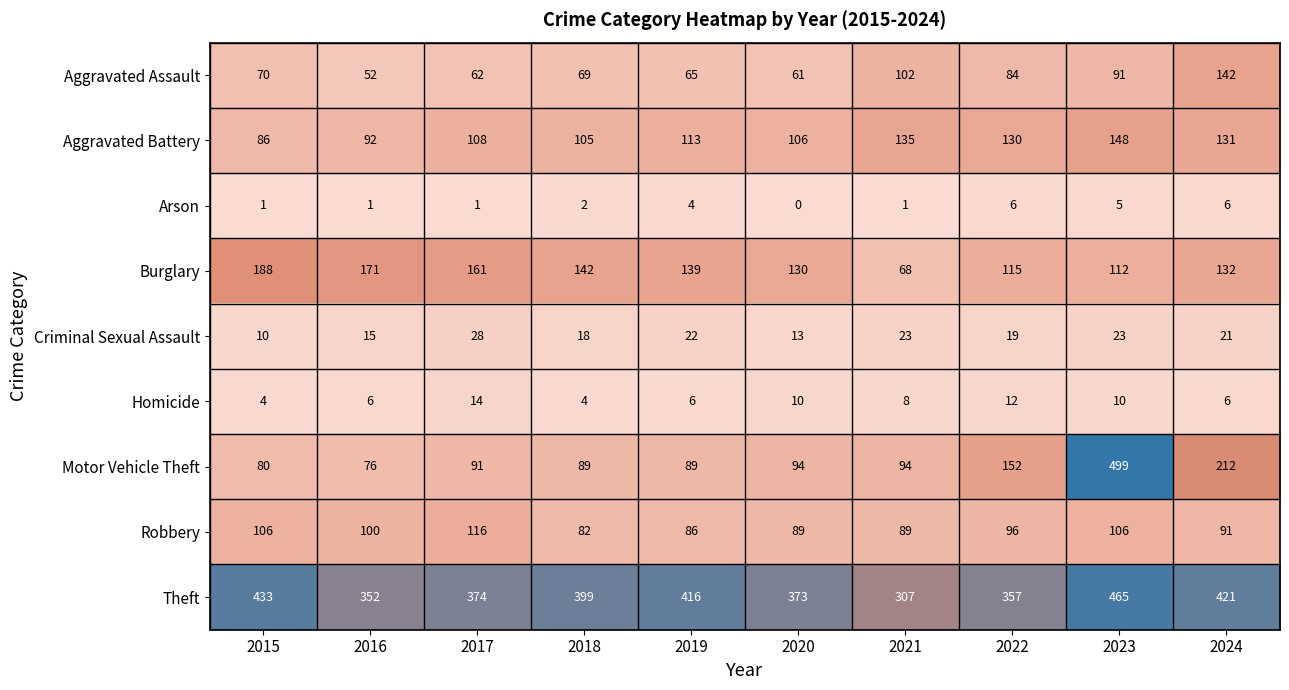

What is the minimum value for Motor Vehicle Theft?

76